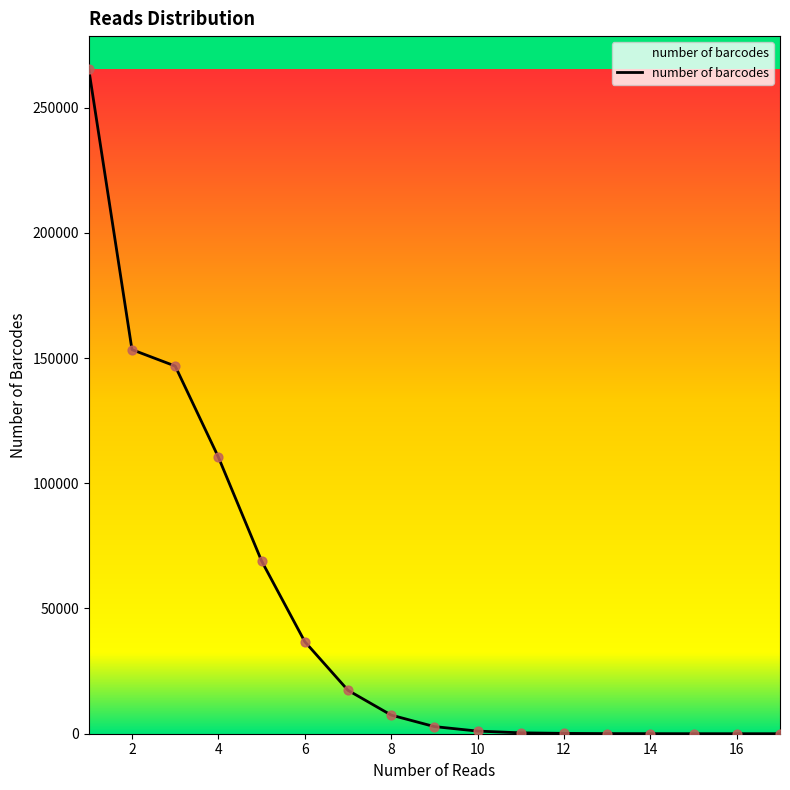

What is the difference between the maximum and minimum values?

265250